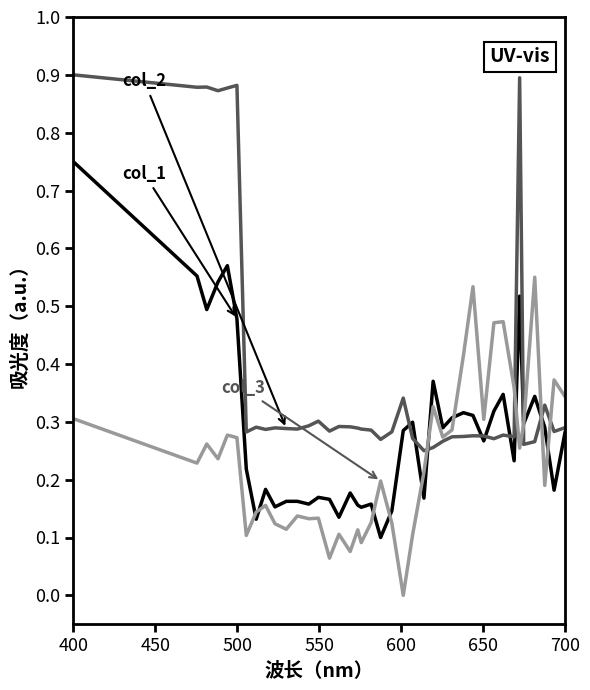

How many lines are shown in the chart?

3